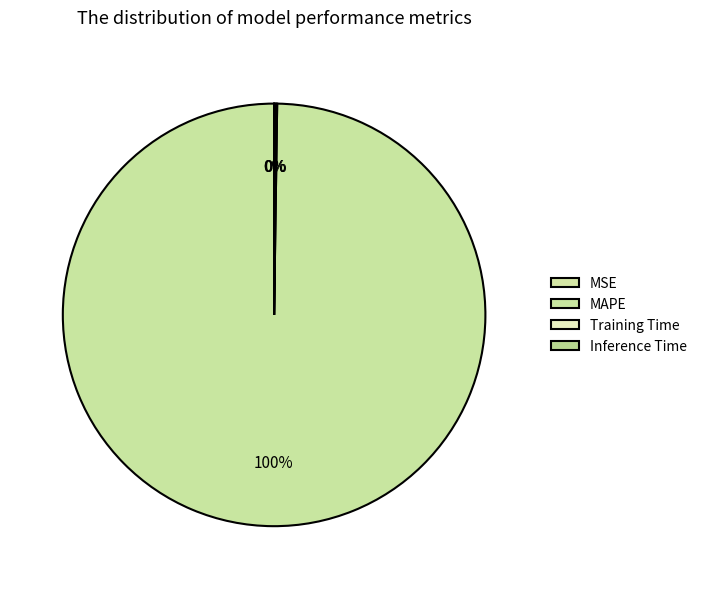

Rank the categories by value from highest to lowest.

MAPE, Training Time, Inference Time, MSE